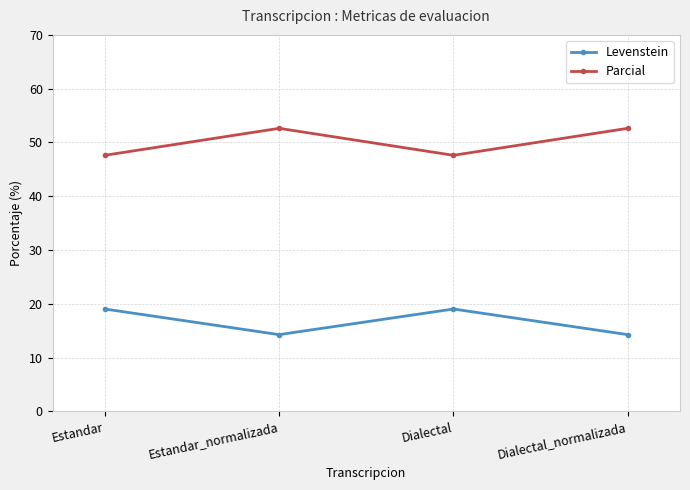

What is the total value across all series at Estandar_normalizada?

66.9